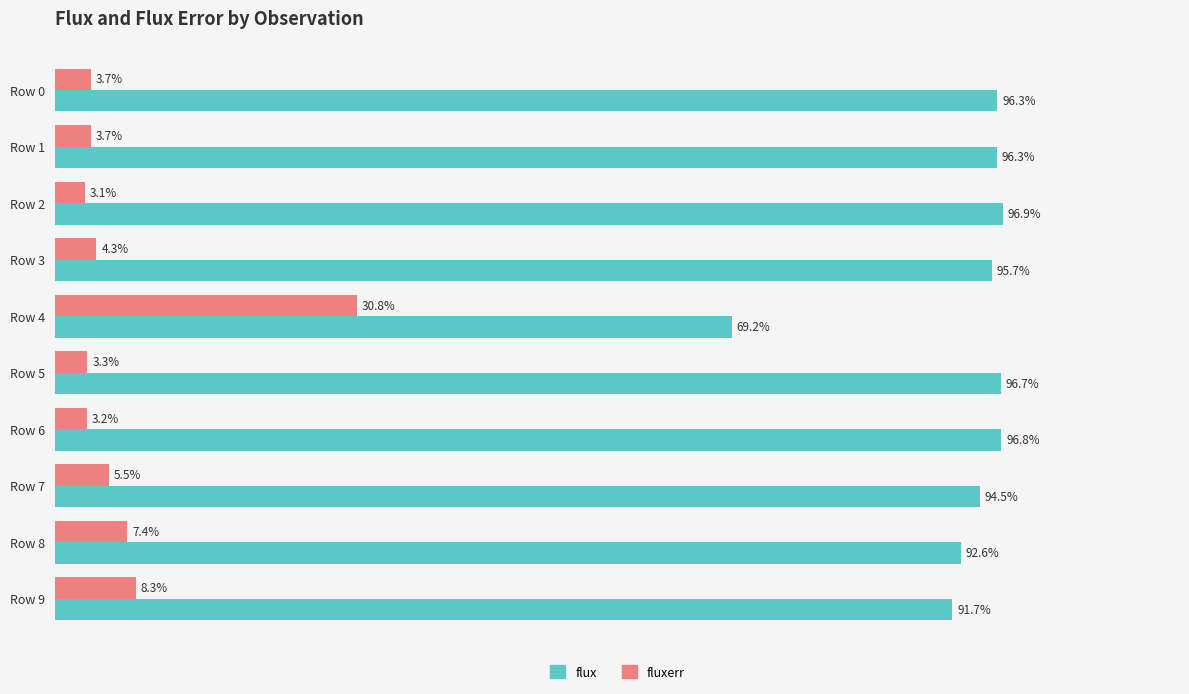

Rank the series by their maximum value, from highest to lowest.

flux, fluxerr